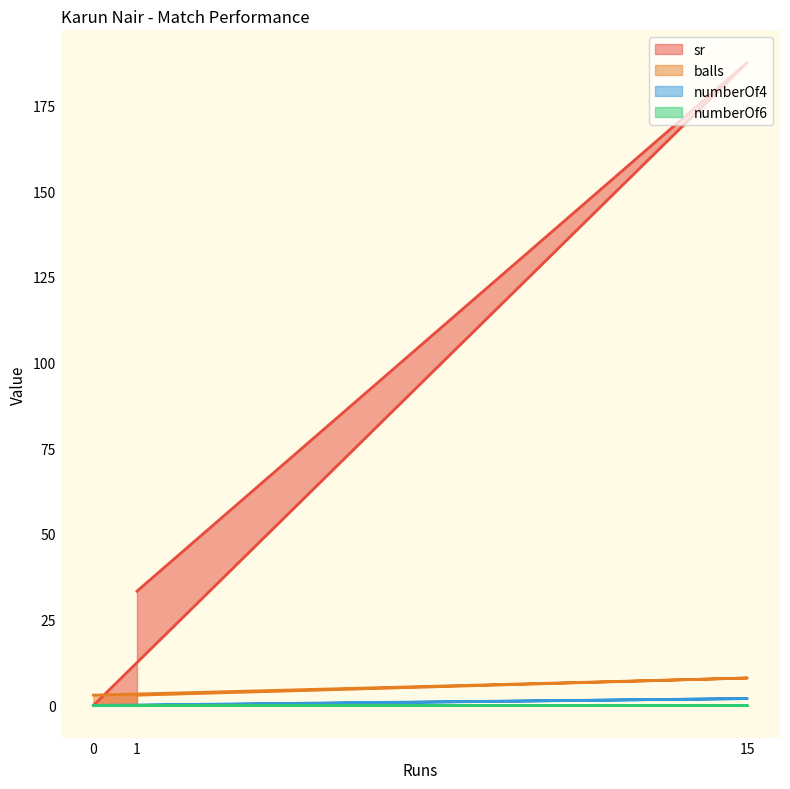

What is the spread (max minus min) of values at 15?

187.5